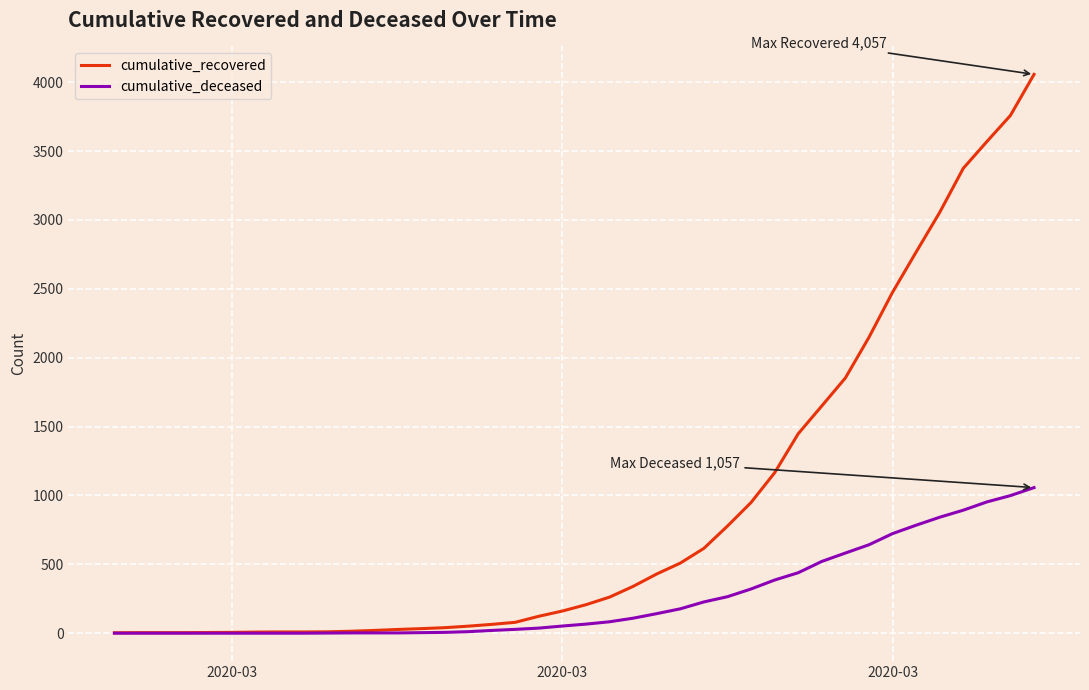

Which series has the widest spread of values?

cumulative_recovered